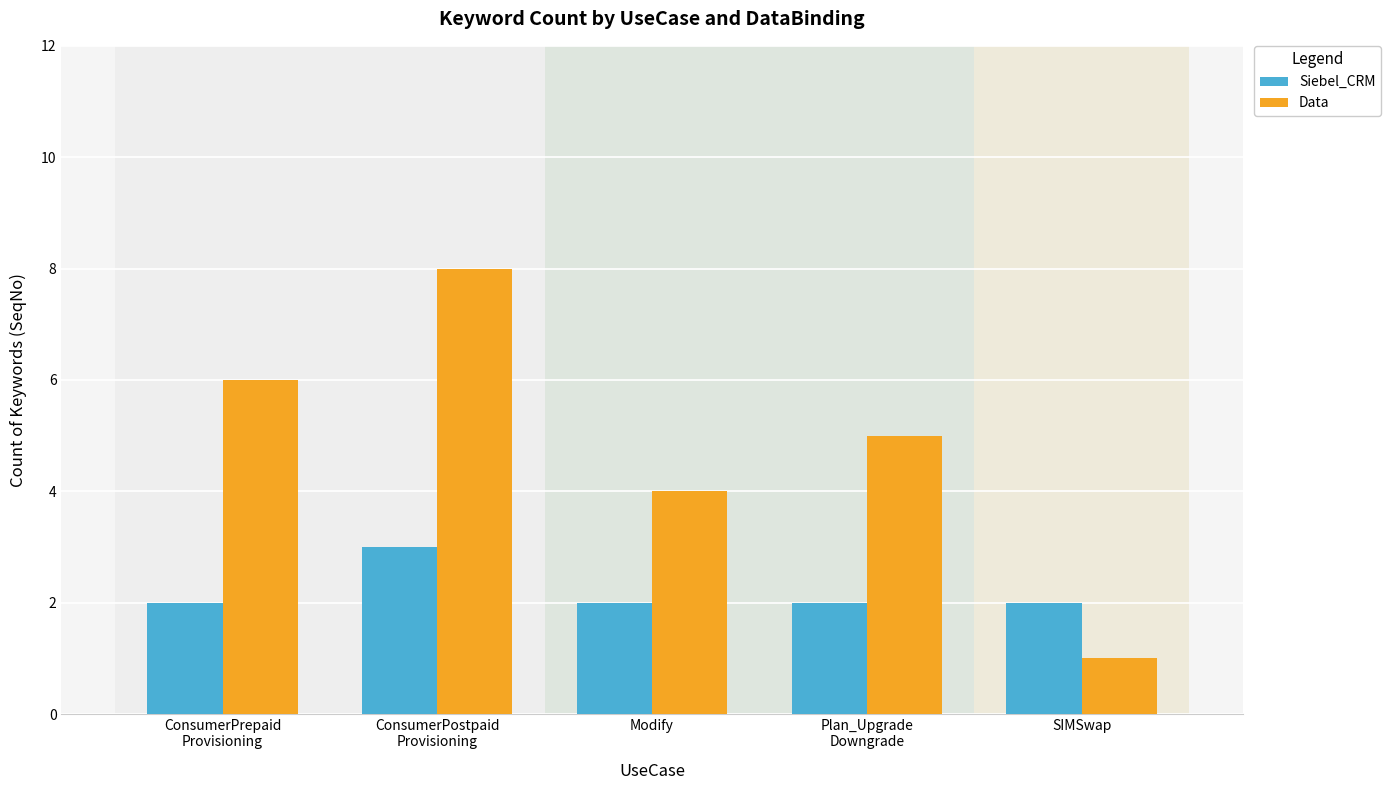

What is the difference between the highest and lowest values at Modify?

2